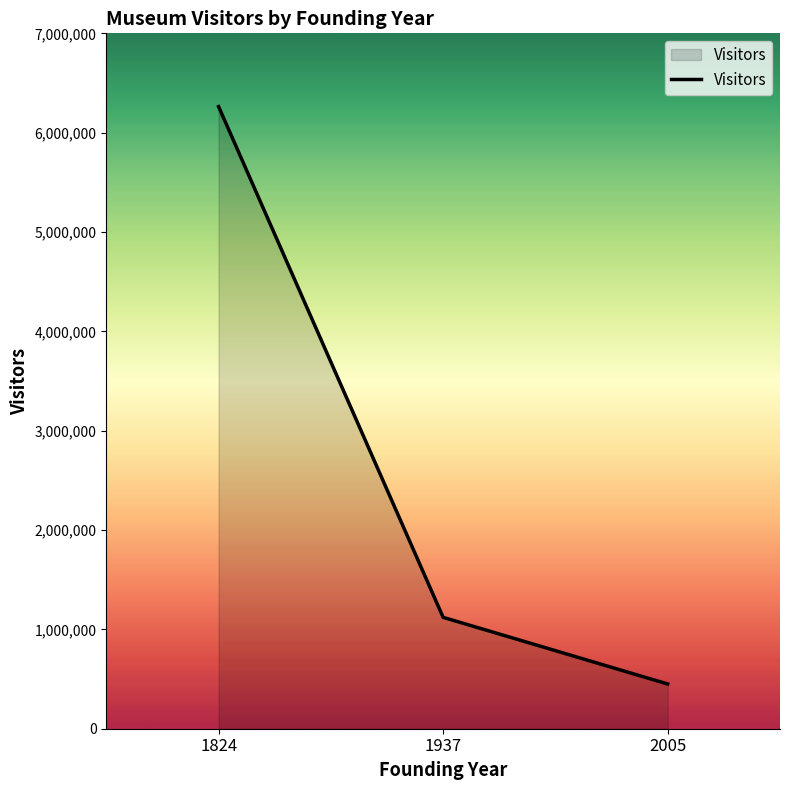

Rank the categories by value from lowest to highest.

2005, 1937, 1824